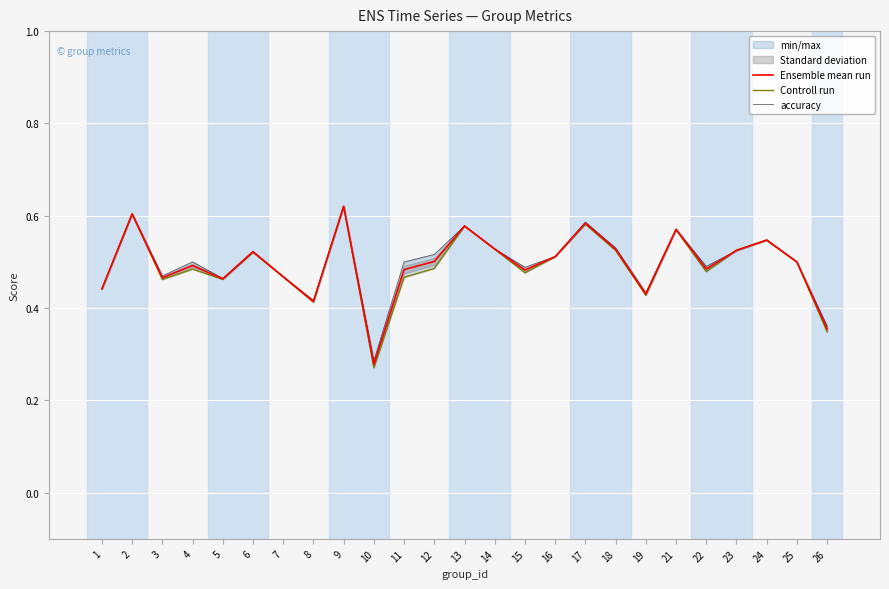

Which series has the widest spread of values?

Controll run